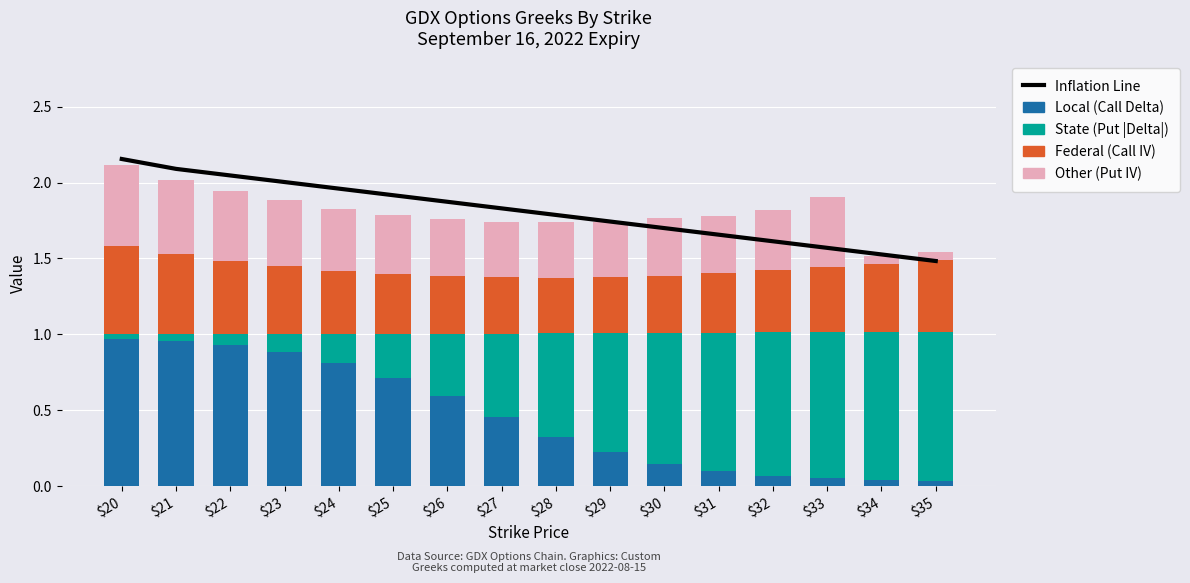

Rank the series at $28 from lowest to highest value.

Local (Call Delta), Other (Put IV), Federal (Call IV), State (Put |Delta|), Inflation Line